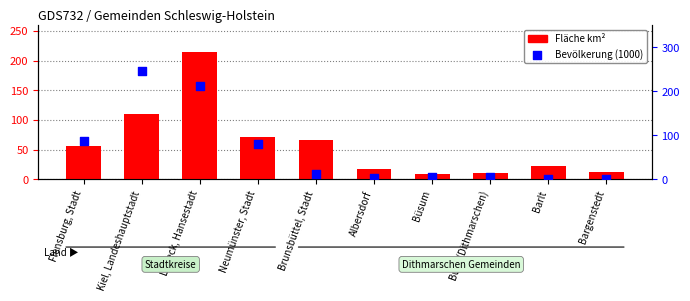

Which series reaches the minimum Y coordinate?

Bevölkerung (1000)